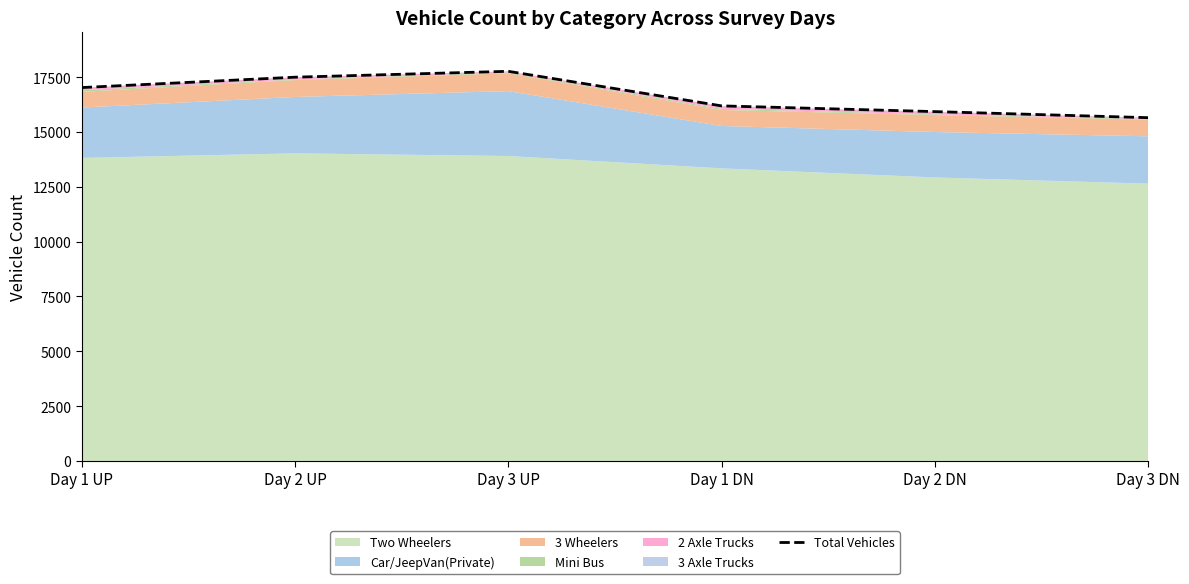

What is the value of the 2nd point from the left?

17495